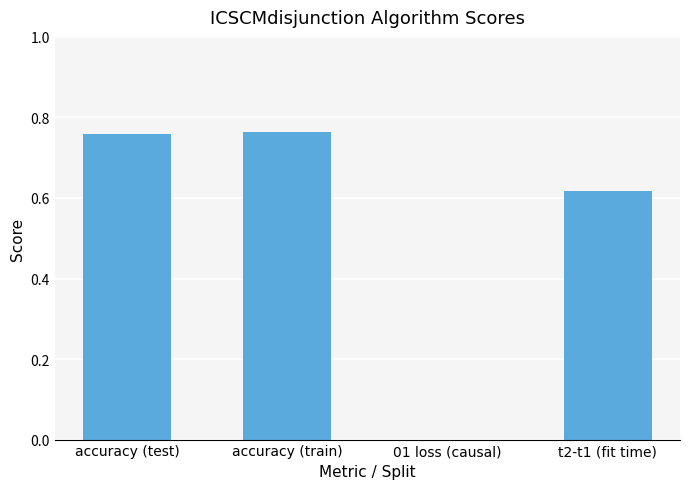

The value at accuracy (test) is 1.3. True or false?

False